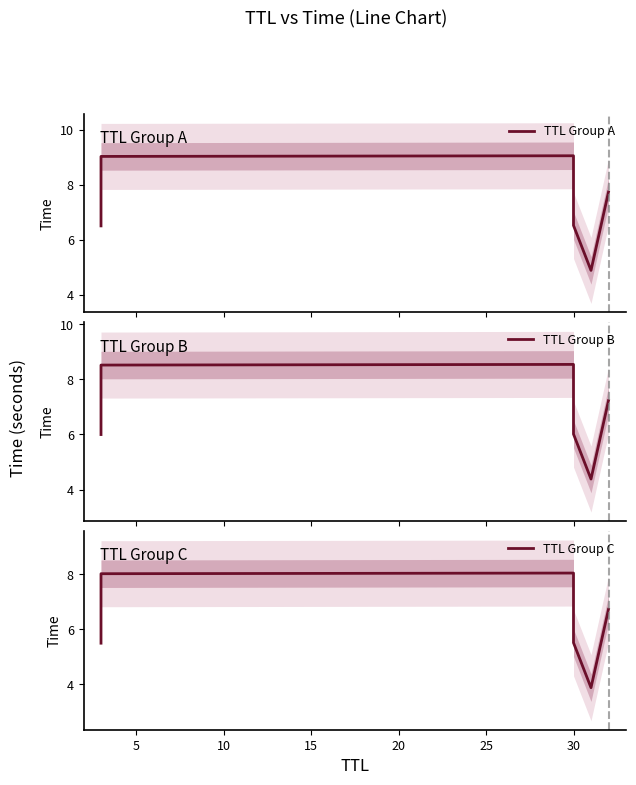

Rank the series by their maximum value, from lowest to highest.

TTL Group C, TTL Group B, TTL Group A